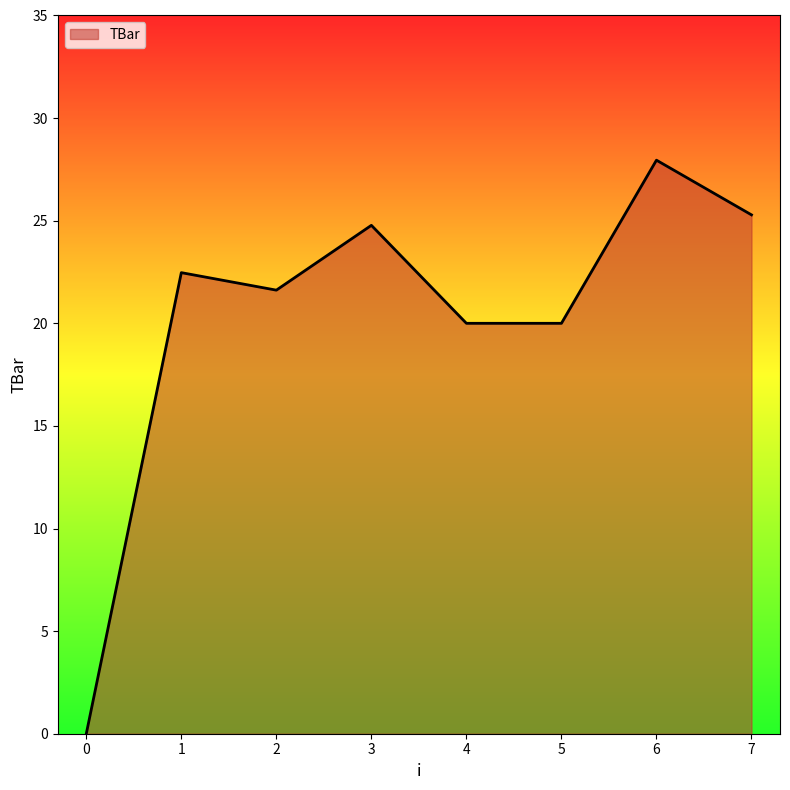

At which category does the data reach its first local peak?

1